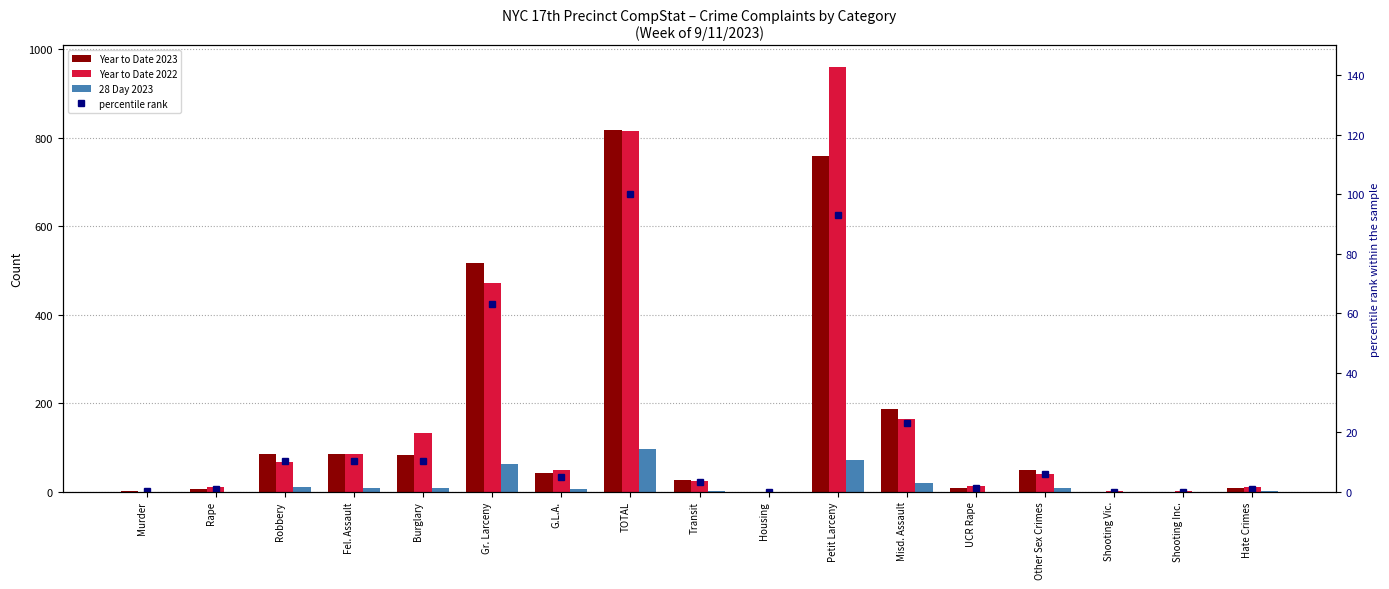

At which label does Year to Date 2022 reach its peak?

Petit Larceny